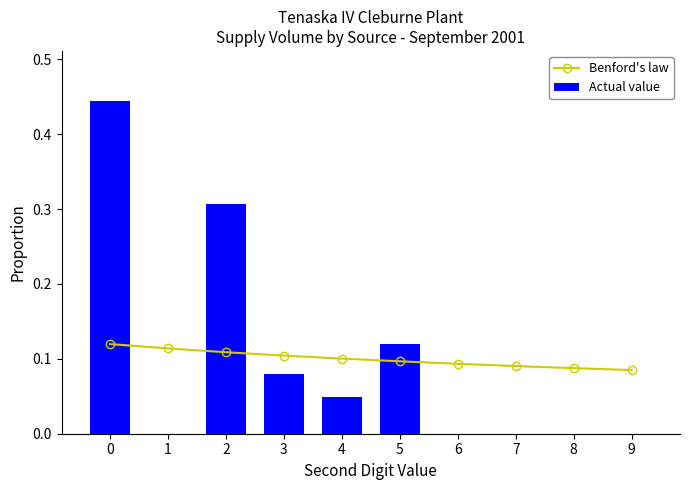

List the series in order of their overall mean, lowest first.

Benford's law, Actual value